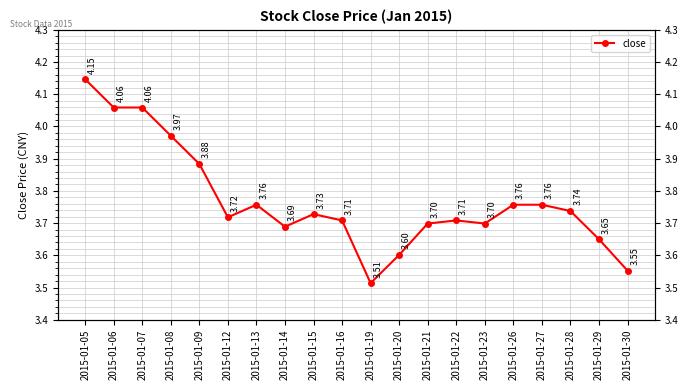

What is the value of the 10th point from the left?

3.7